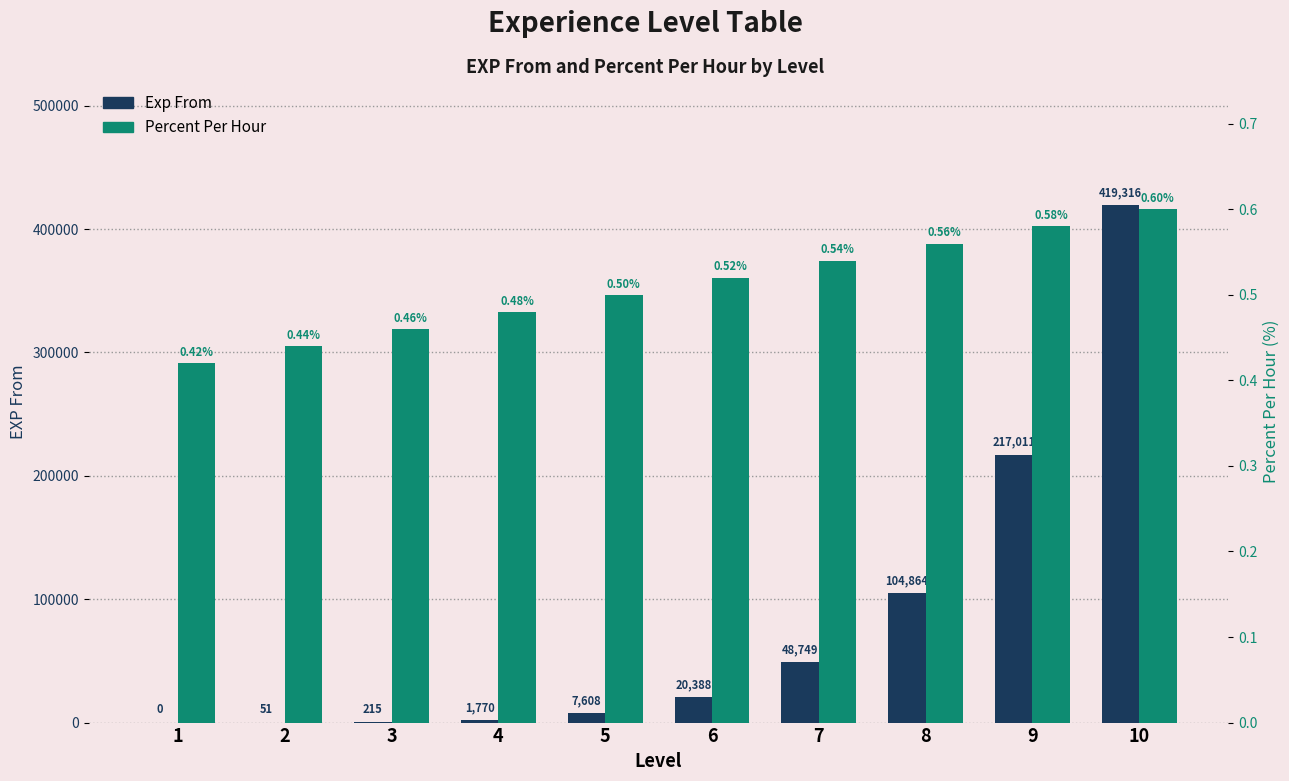

How many groups of bars are there?

10